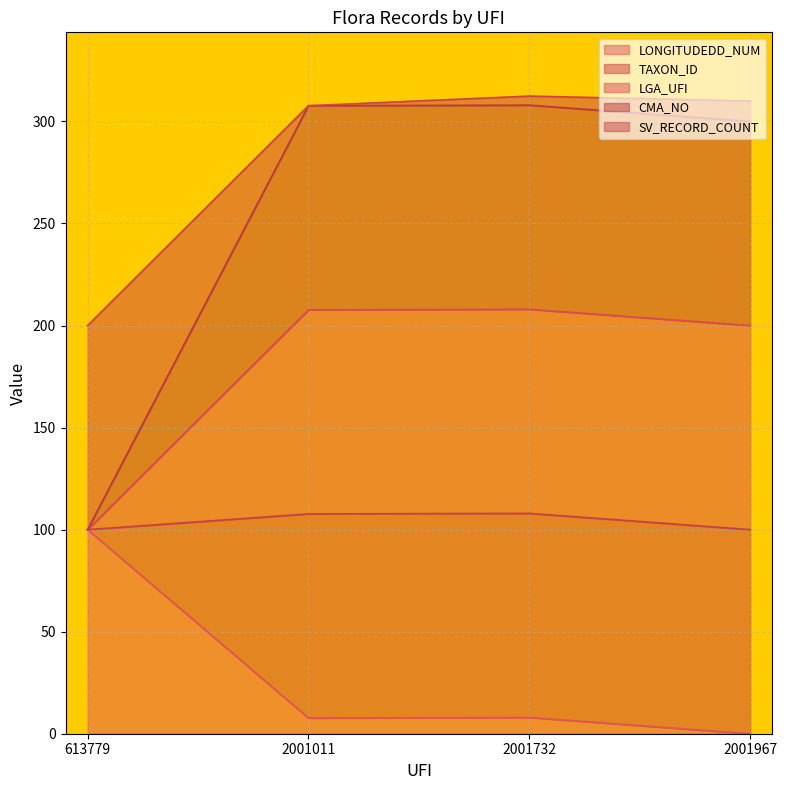

What is the approximate value of LONGITUDEDD_NUM at 613779?

100.0